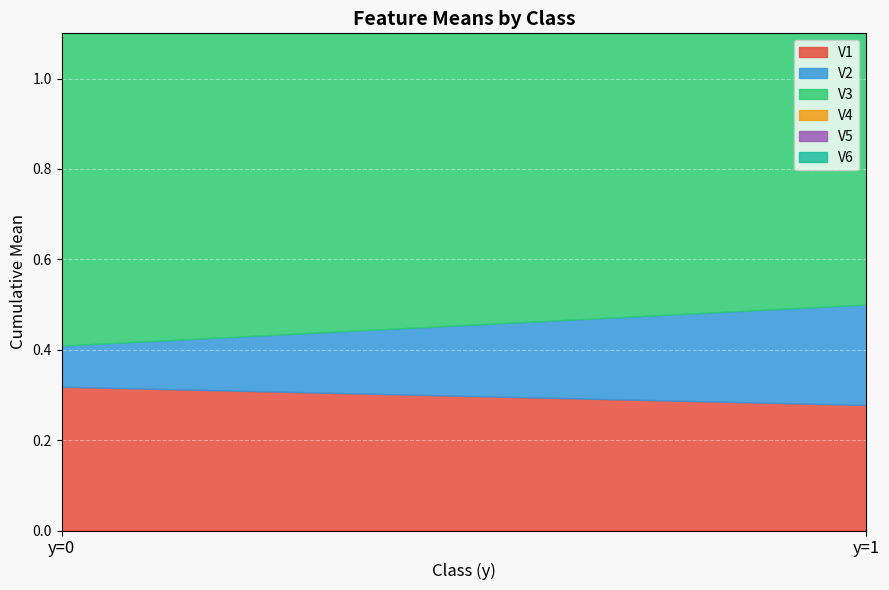

At which label does V2 reach its peak?

y=1